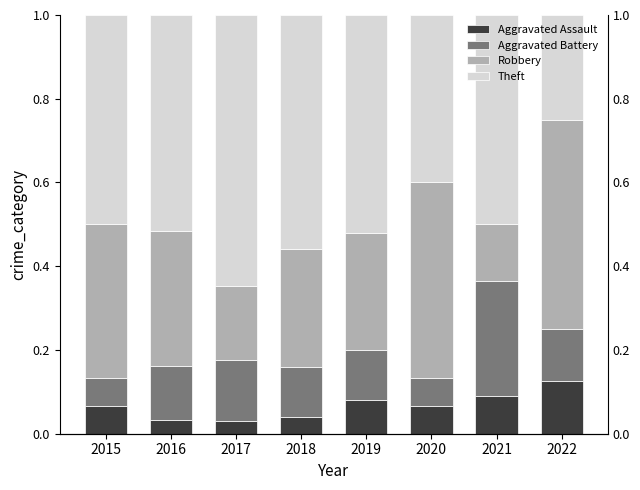

What is the sum of the Robbery values at 2020 and 2018?

0.7